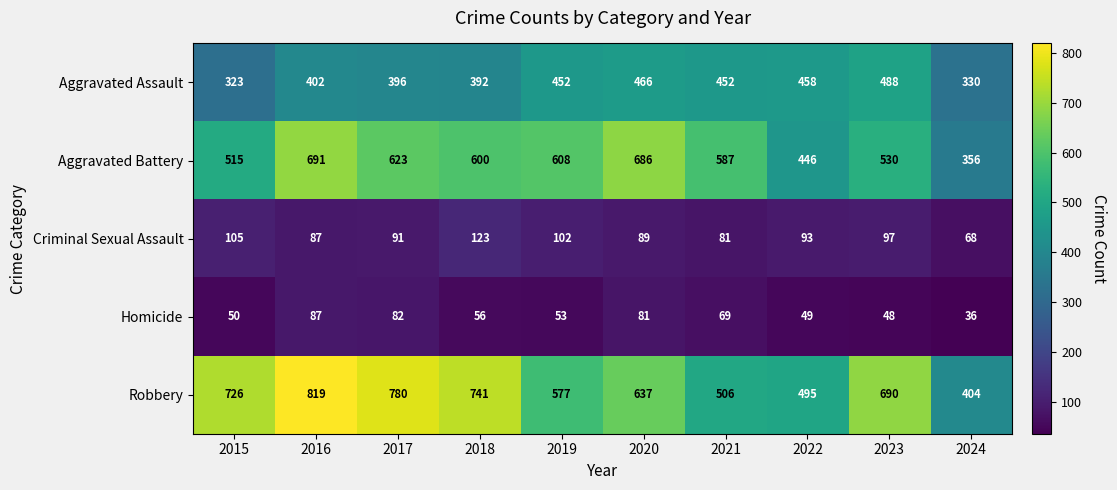

How many distinct data groups are displayed?

5